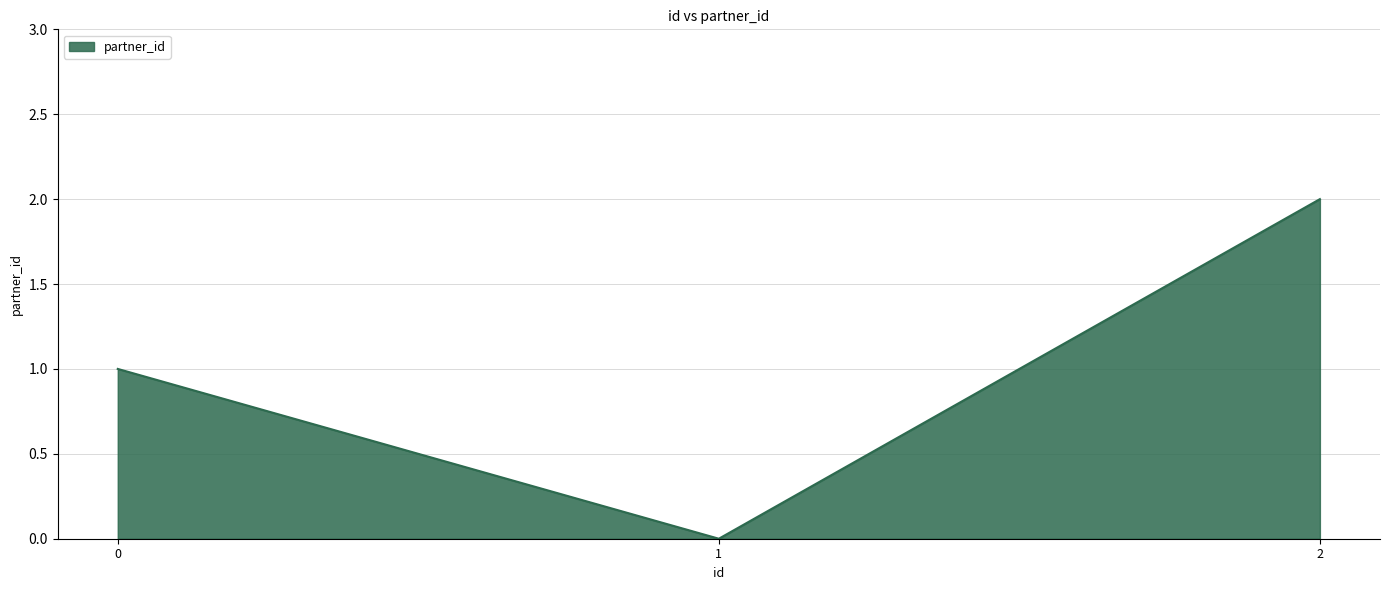

Does the chart display data point markers on the line(s)?

No